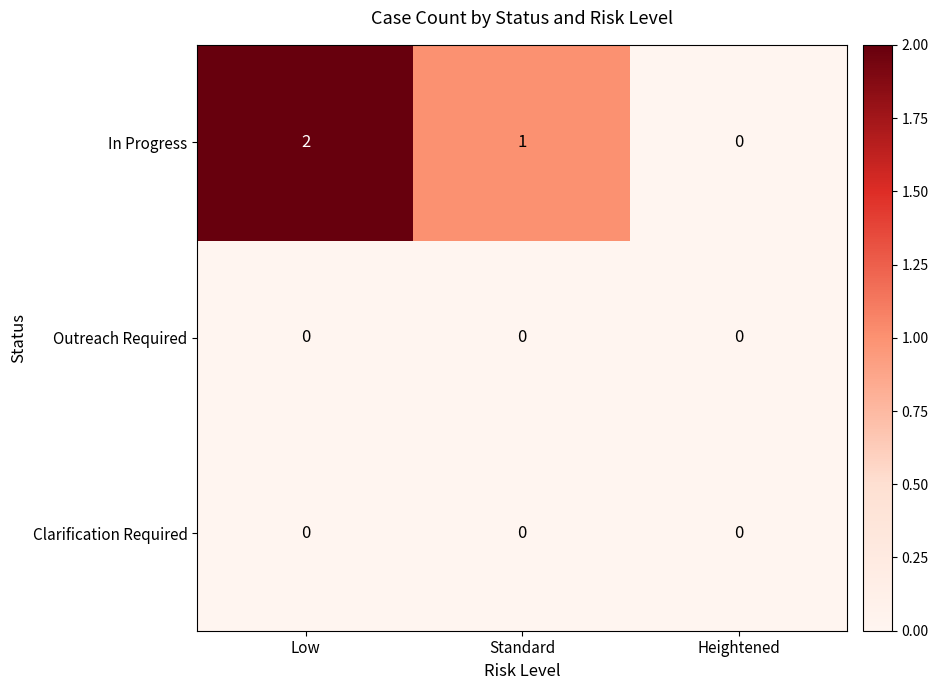

Rank the categories by In Progress value from lowest to highest.

Heightened, Standard, Low